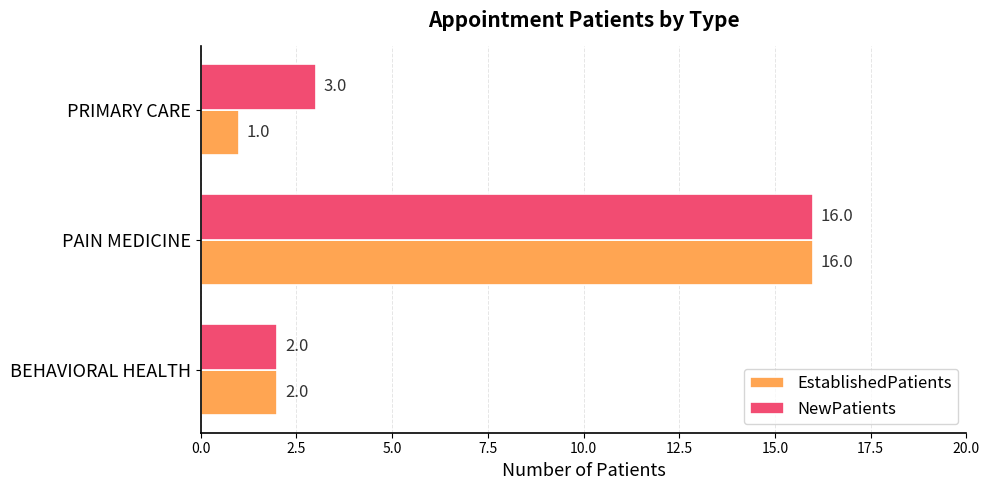

What are all the series names shown in the legend?

EstablishedPatients, NewPatients